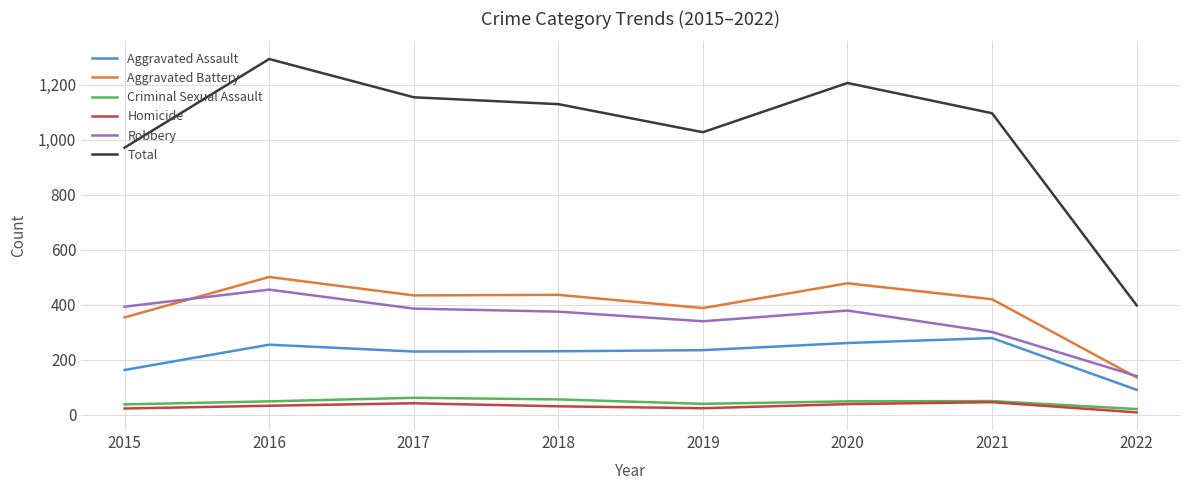

How many lines are shown in the chart?

6